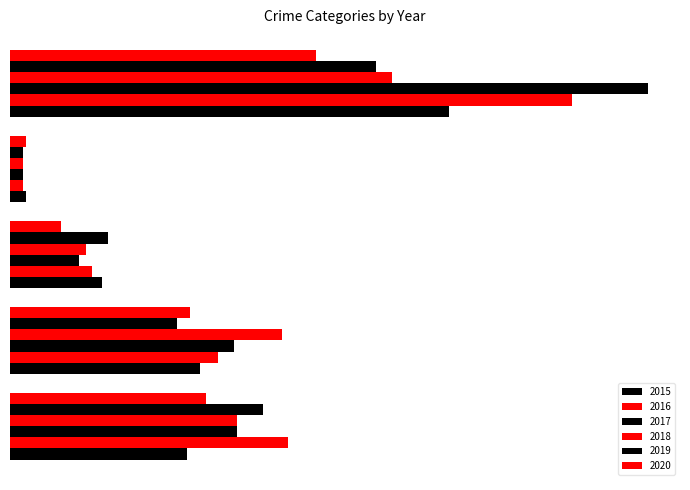

Reading left to right, list all the values displayed in this chart.

2015: 56	60	29	5	139
2016: 88	66	26	4	178
2017: 72	71	22	4	202
2018: 72	86	24	4	121
2019: 80	53	31	4	116
2020: 62	57	16	5	97